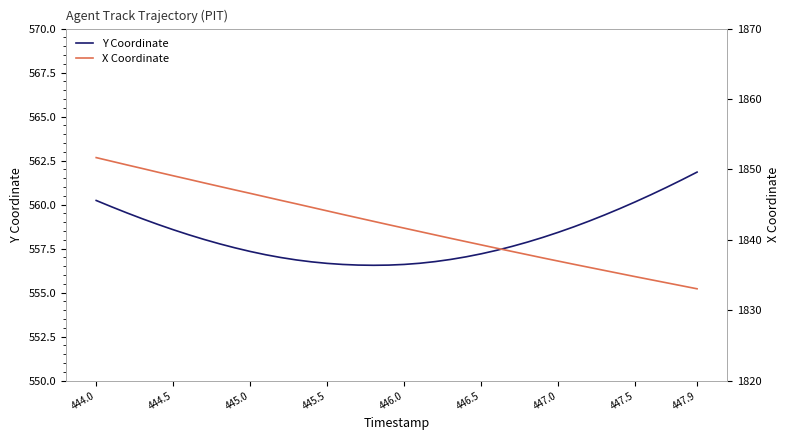

List the series in order of their overall mean, lowest first.

Y Coordinate, X Coordinate